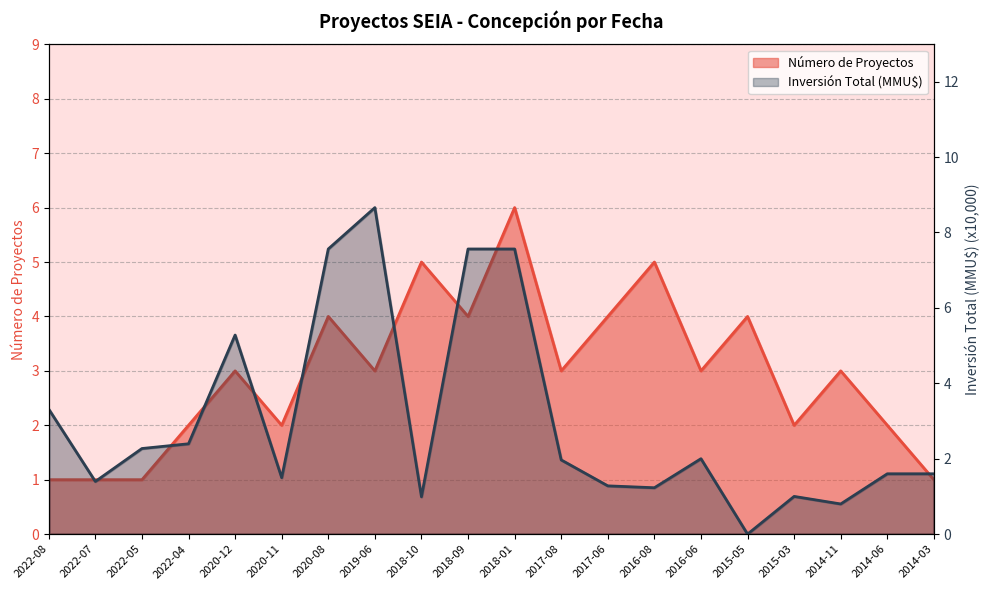

True or false: Inversión Total (MMU$) has a value of 0.0 at 2015-05.

True